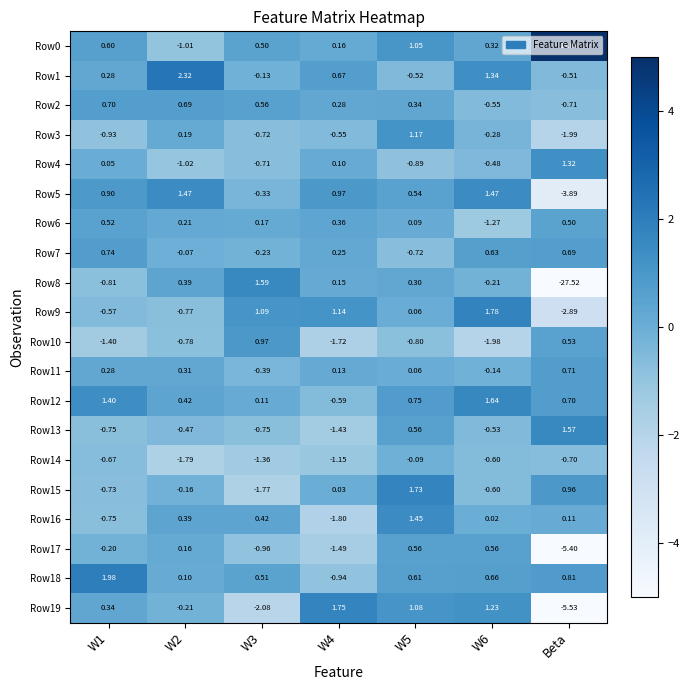

Which label corresponds to the largest value in the chart?

Beta